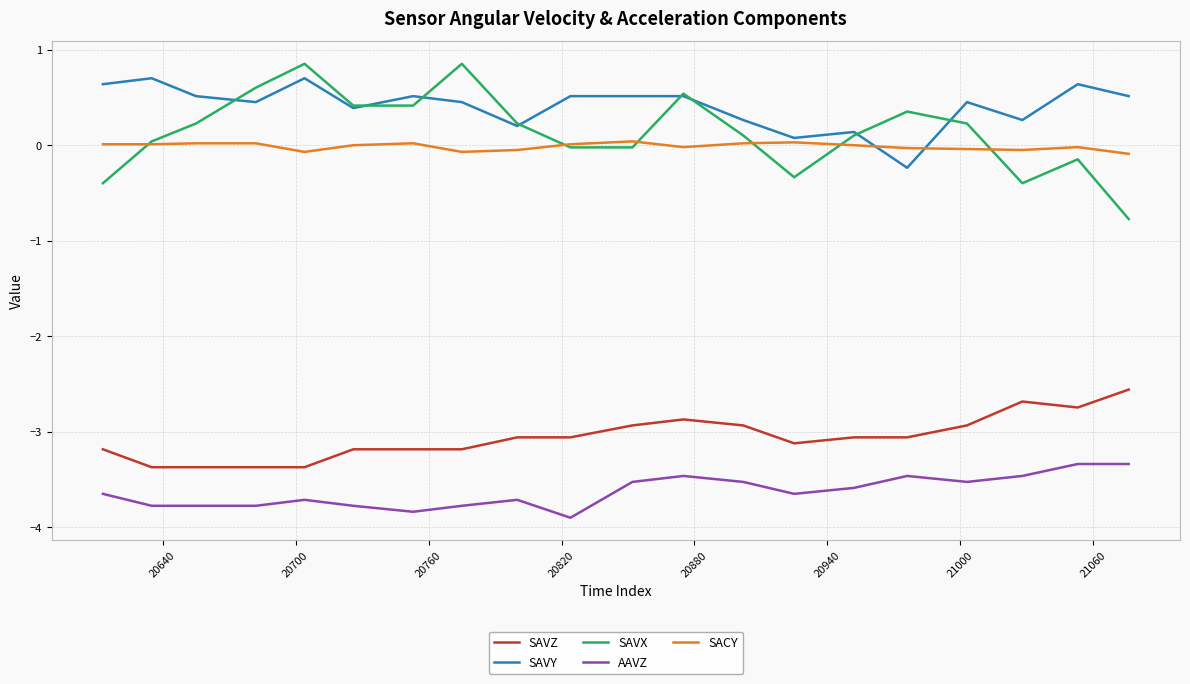

Which series has the widest spread of values?

SAVX